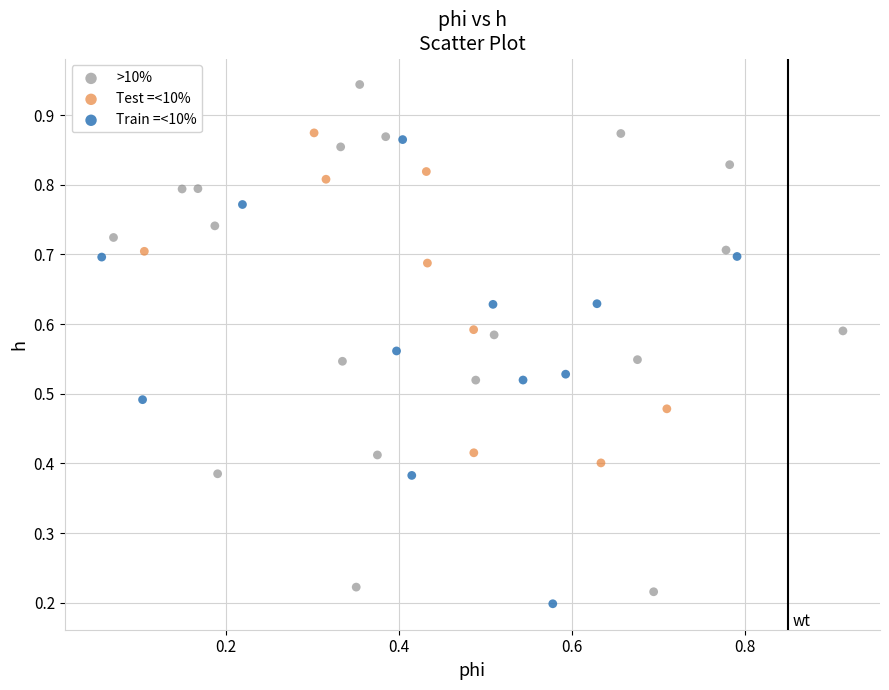

Which series contains the lowest Y value?

Train =<10%